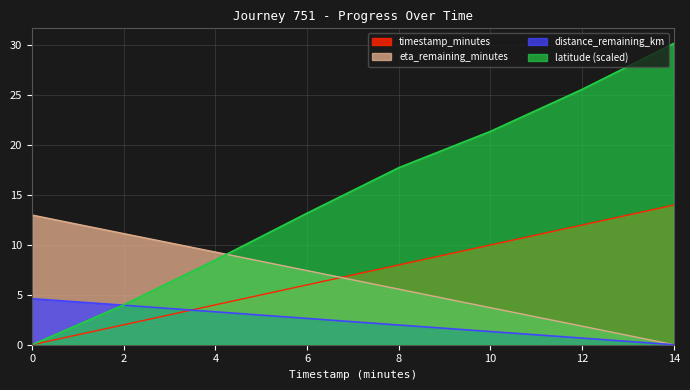

Is the value of eta_remaining_minutes at 14 greater than the value of distance_remaining_km at 2?

No